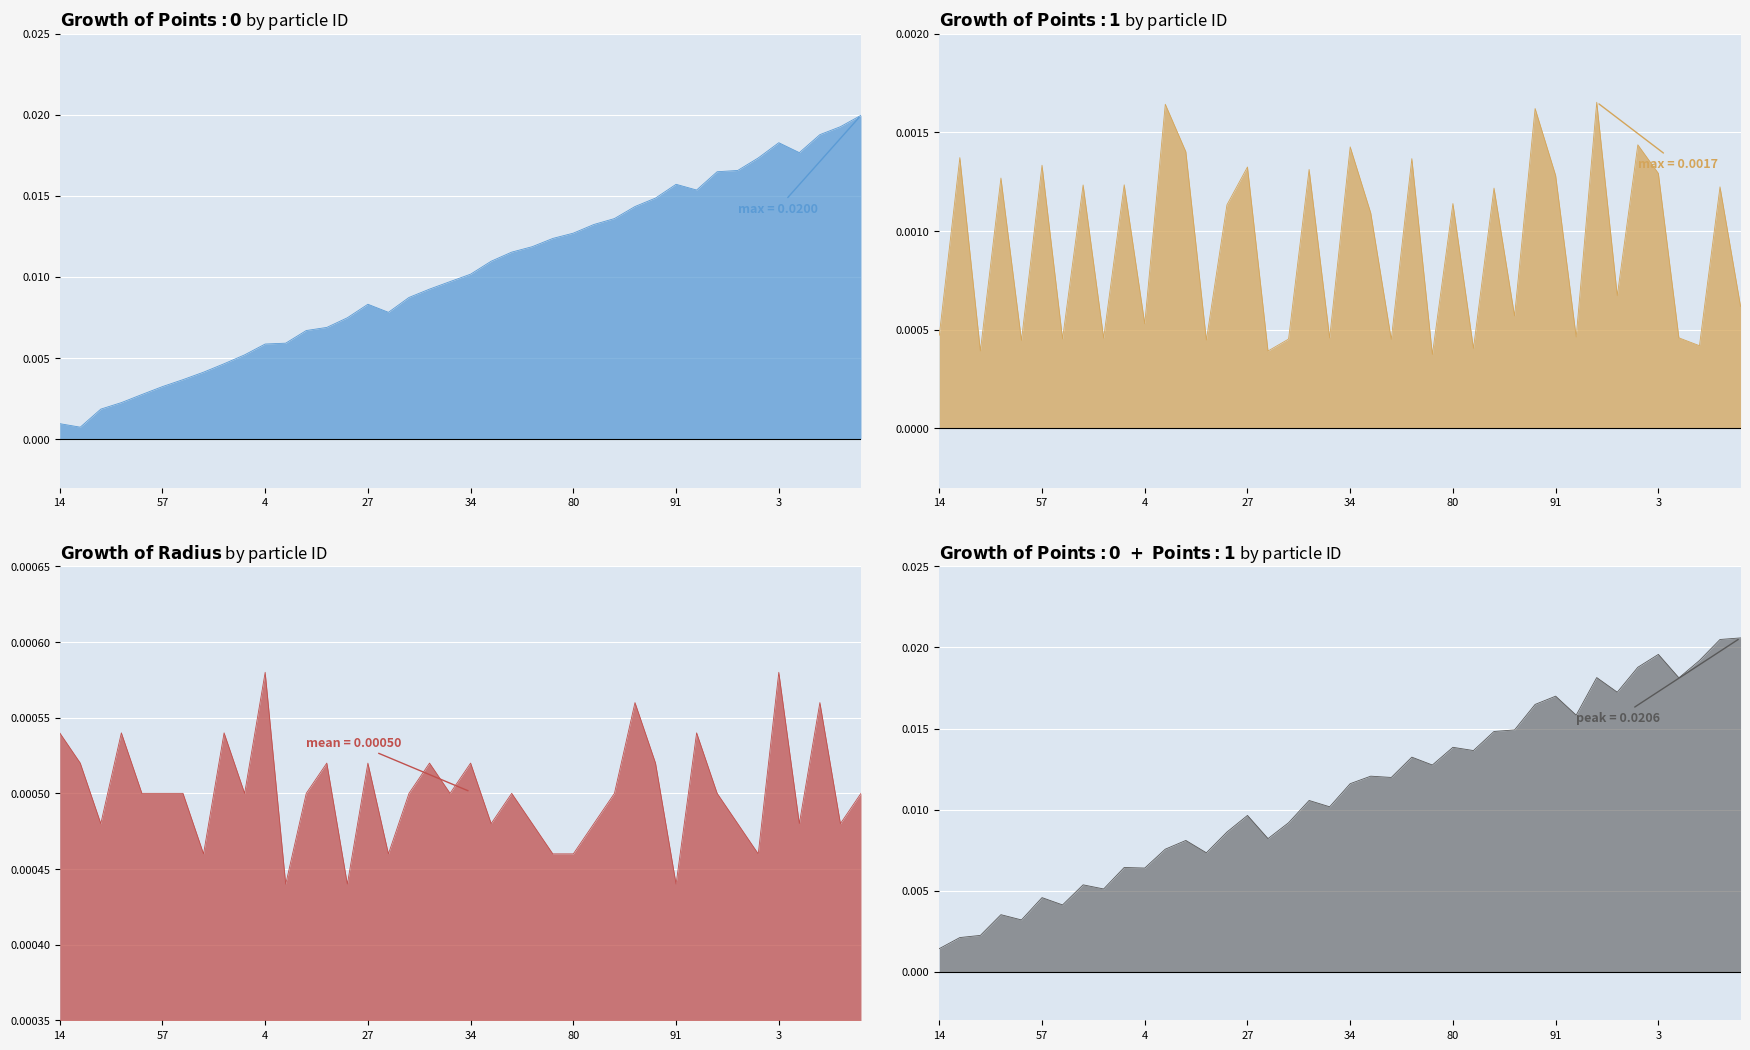

What is the sum of all Points:0 values?

0.4